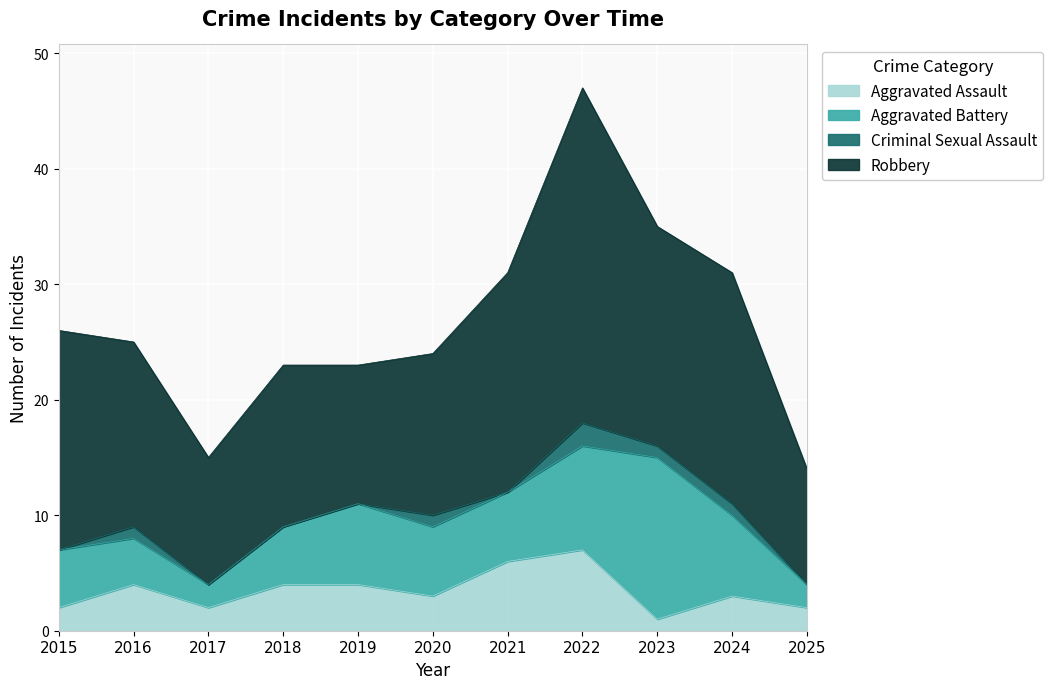

True or false: Criminal Sexual Assault and Robbery intersect in this chart.

False